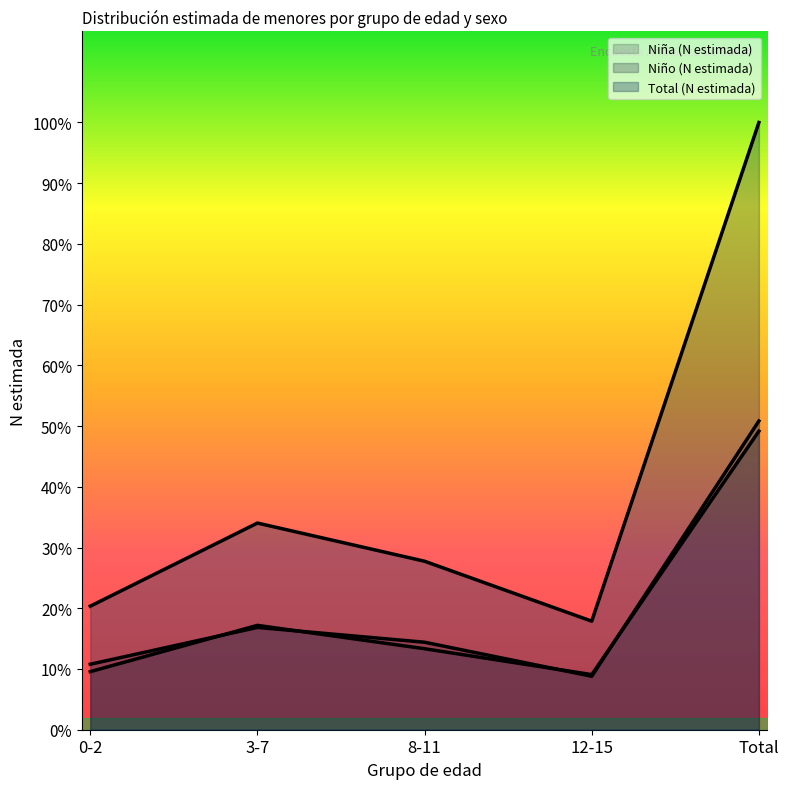

At which label does Niño (N estimada) reach its minimum?

12-15